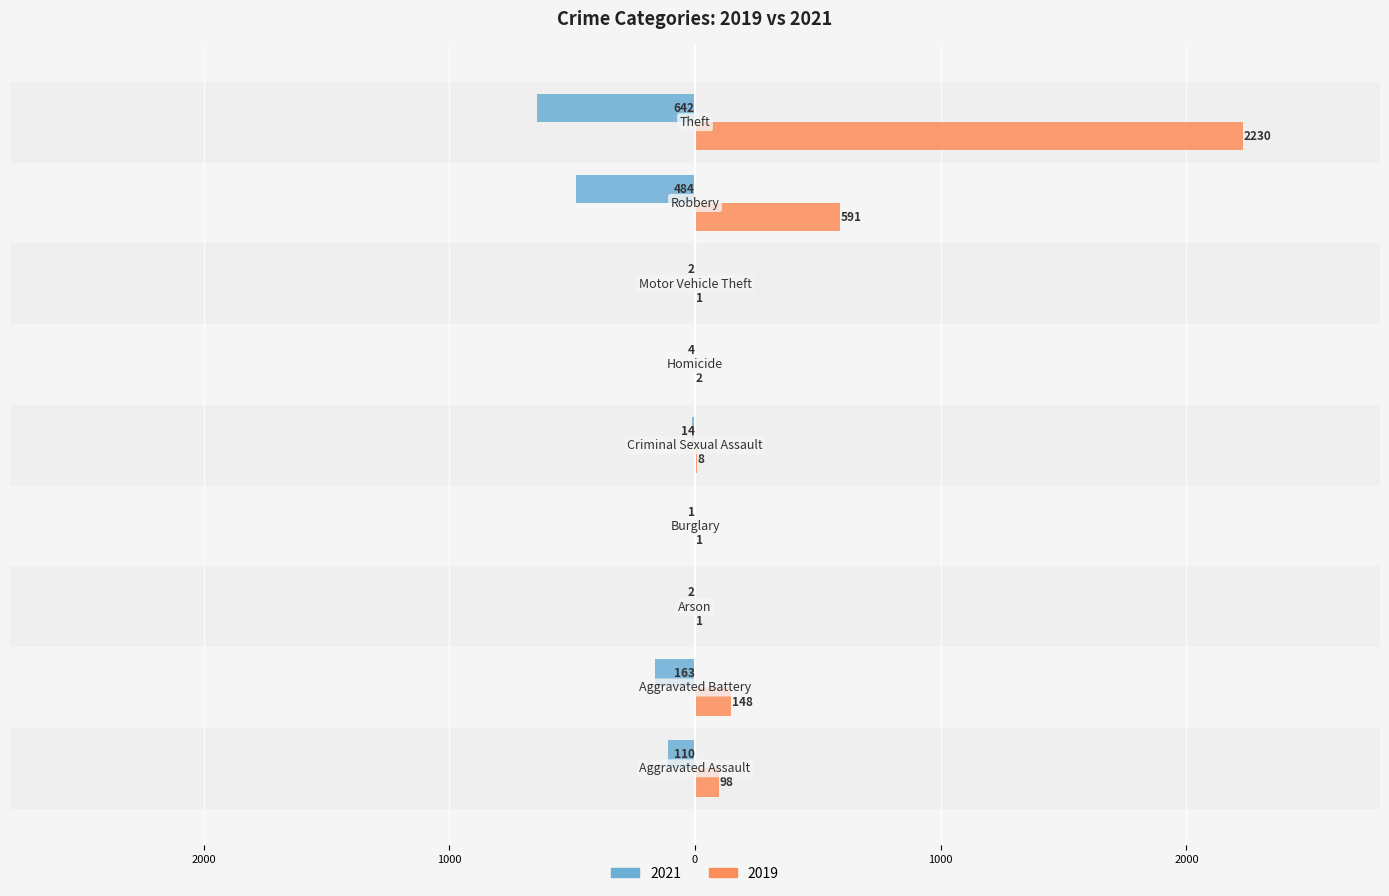

At which category is the sum across all series the highest?

Theft